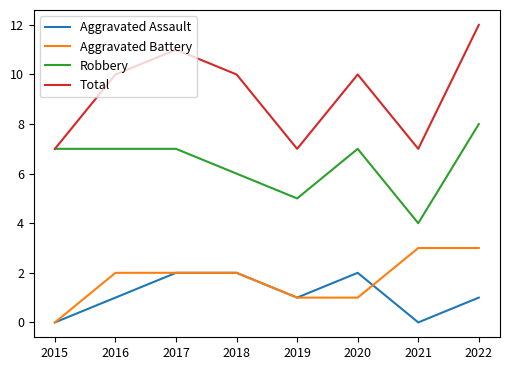

Reading left to right, transcribe all the data shown in this chart.

Aggravated Assault: 0	1	2	2	1	2	0	1
Aggravated Battery: 0	2	2	2	1	1	3	3
Robbery: 7	7	7	6	5	7	4	8
Total: 7	10	11	10	7	10	7	12